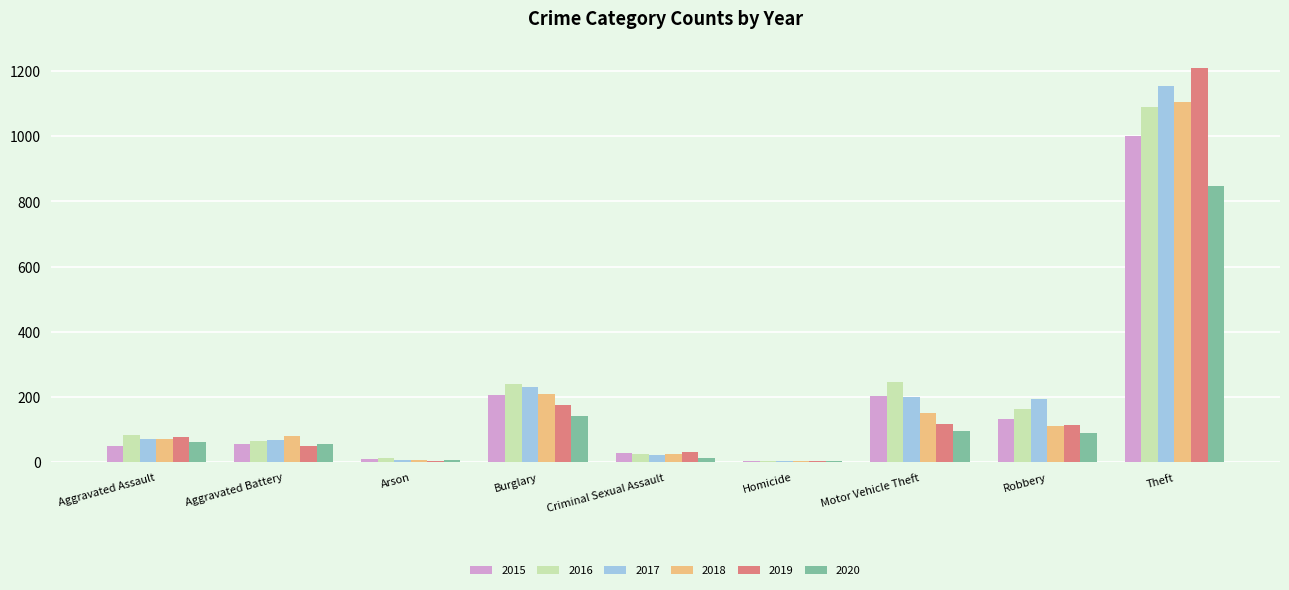

Count the number of data series in this chart.

6